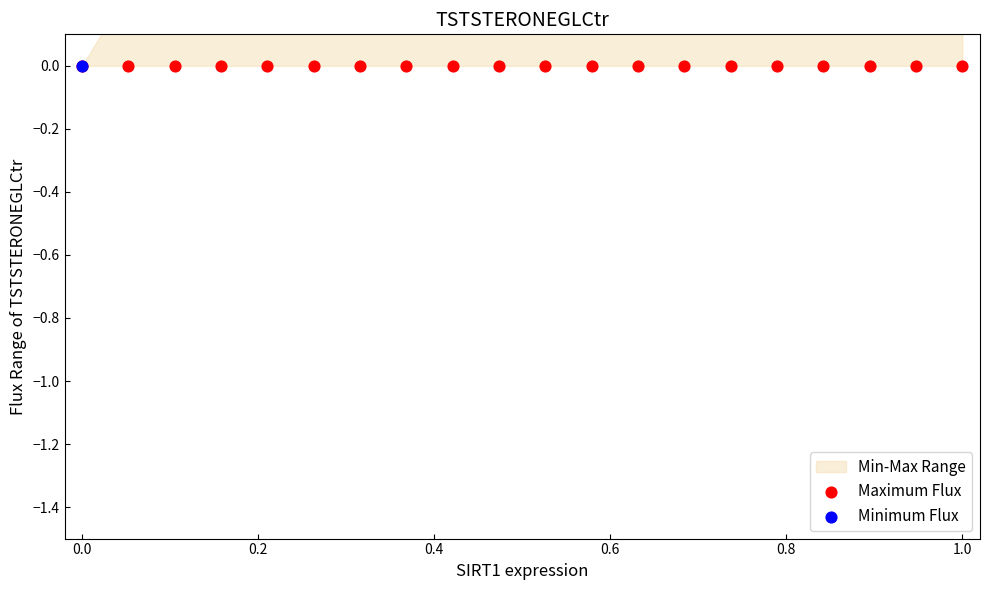

Which series contains the highest Y value?

Minimum Flux